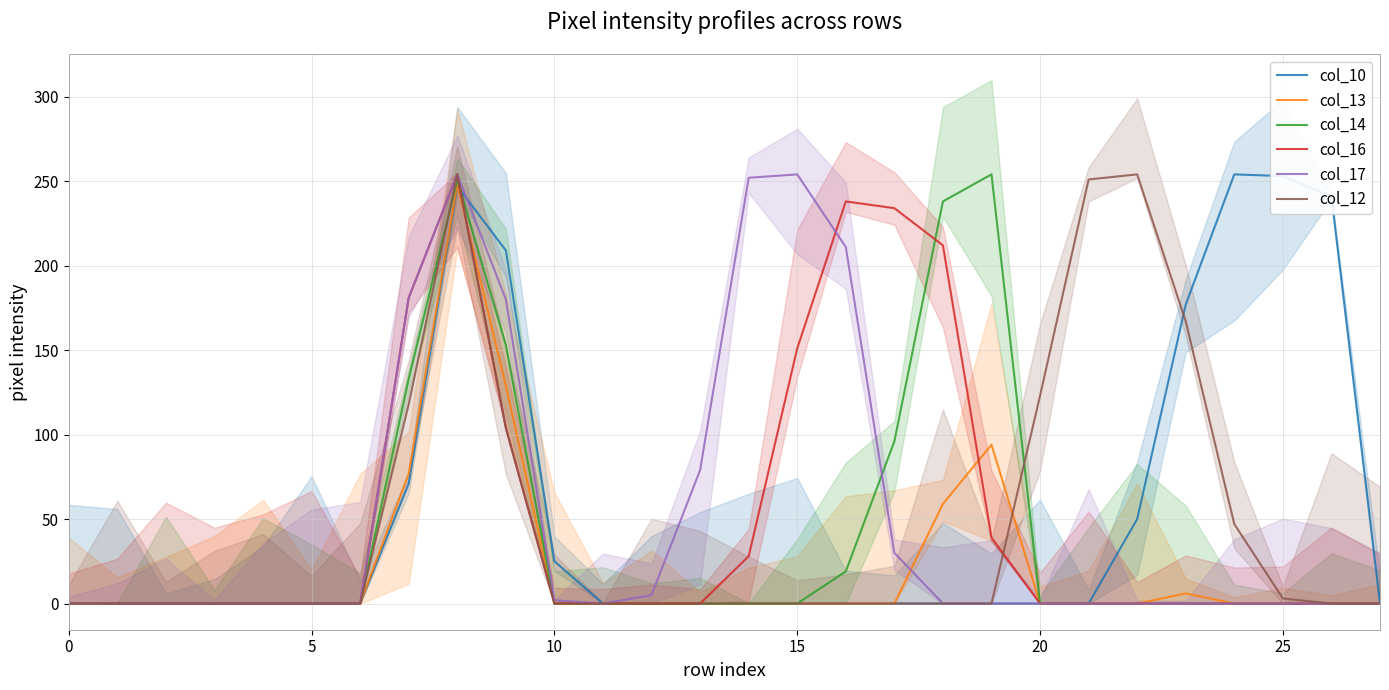

True or false: col_16 has a value of 0 at 12.

True